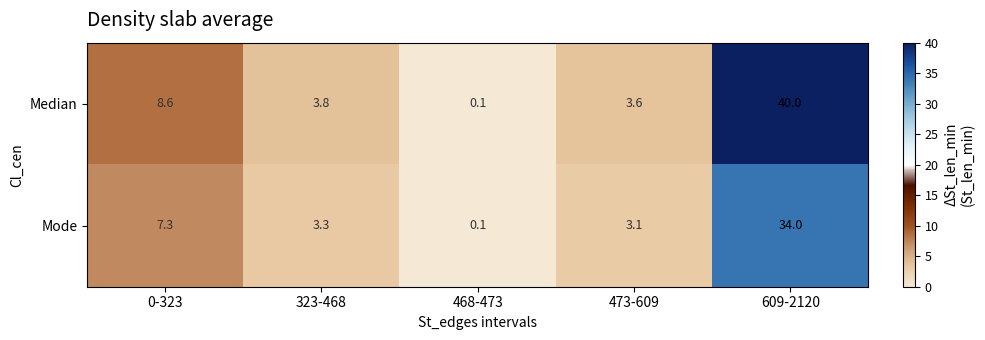

True or false: Median has a value of 3.6 at 473-609.

True